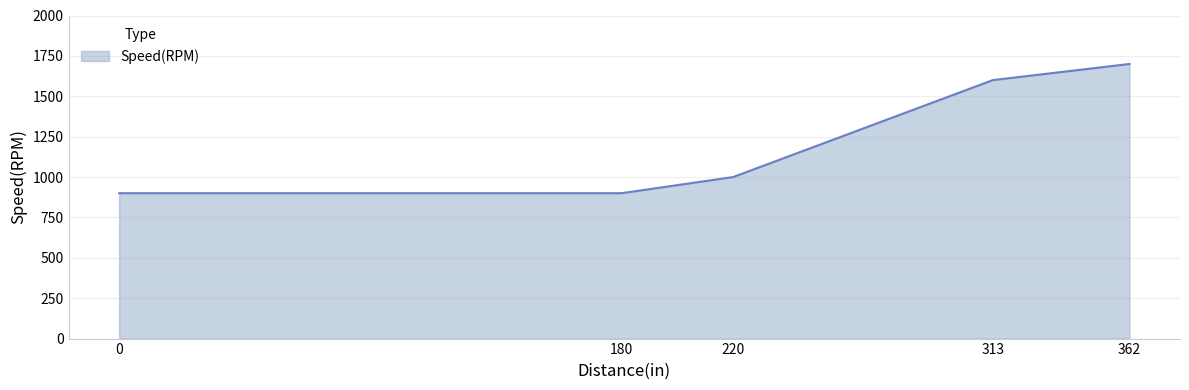

What is the change in value from 0 to 313?

+700